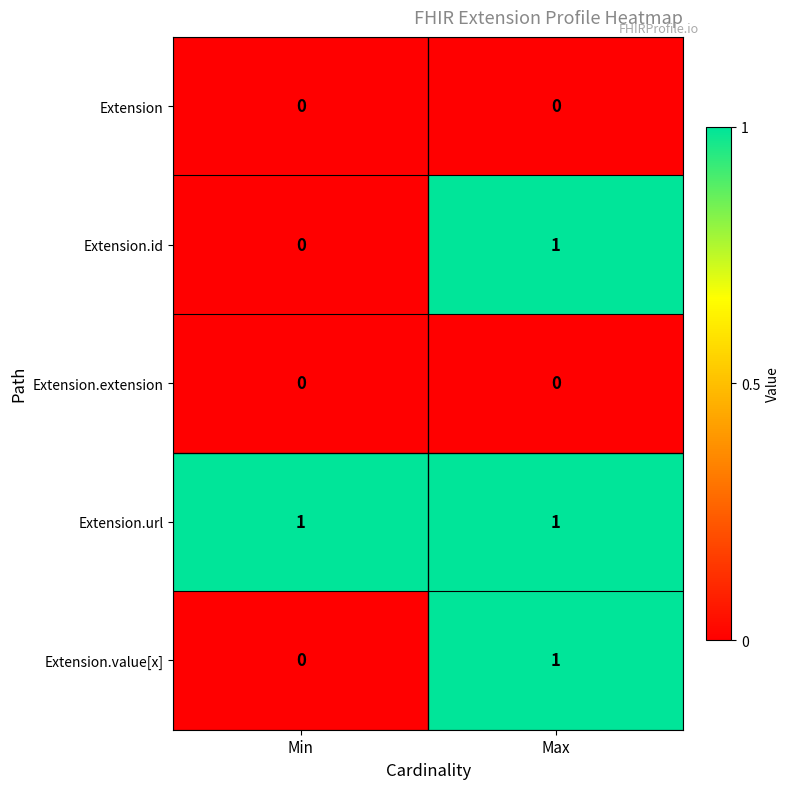

What is the total value across all series at Min?

1